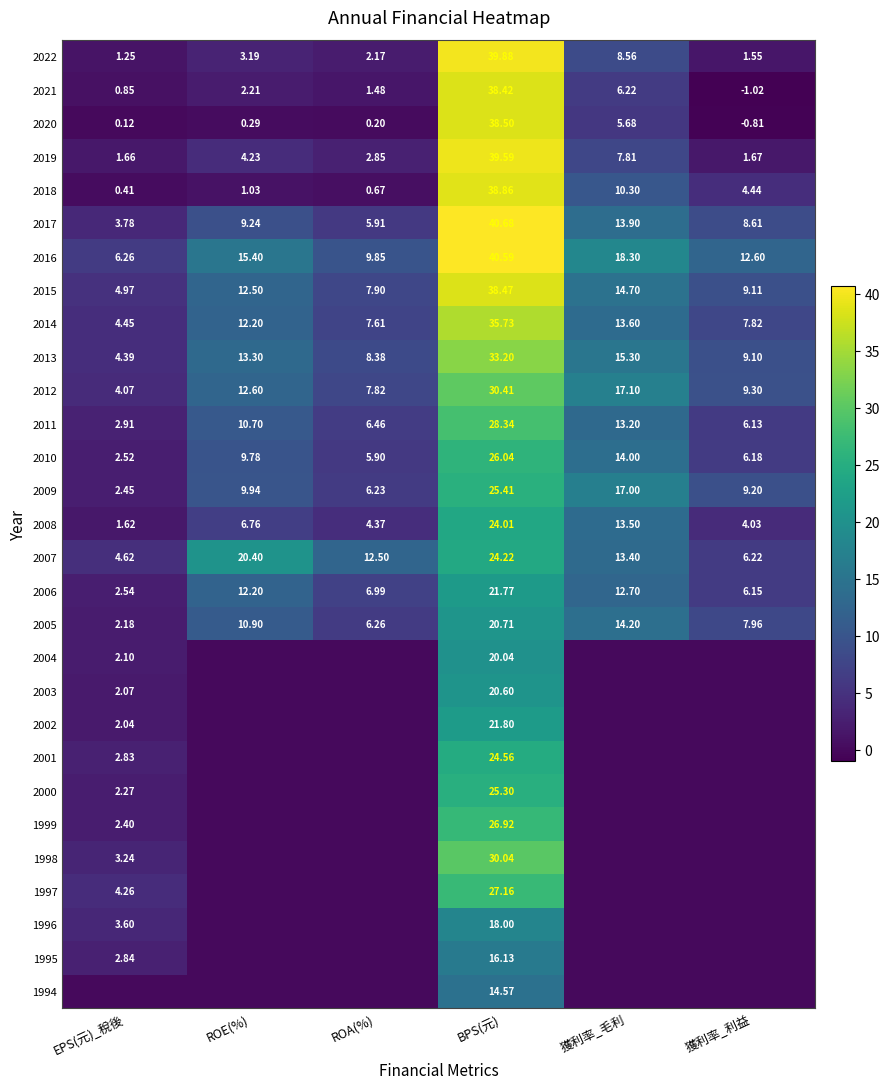

Which category has the lowest value in the 2011 series?

EPS(元)_稅後